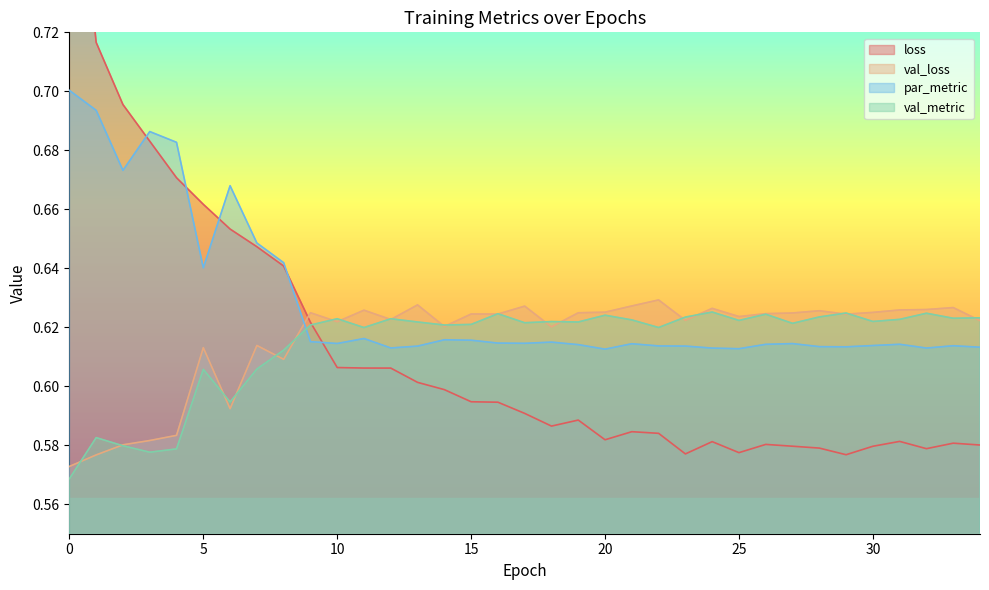

The val_loss series shows 0.9 at 4. True or false?

False